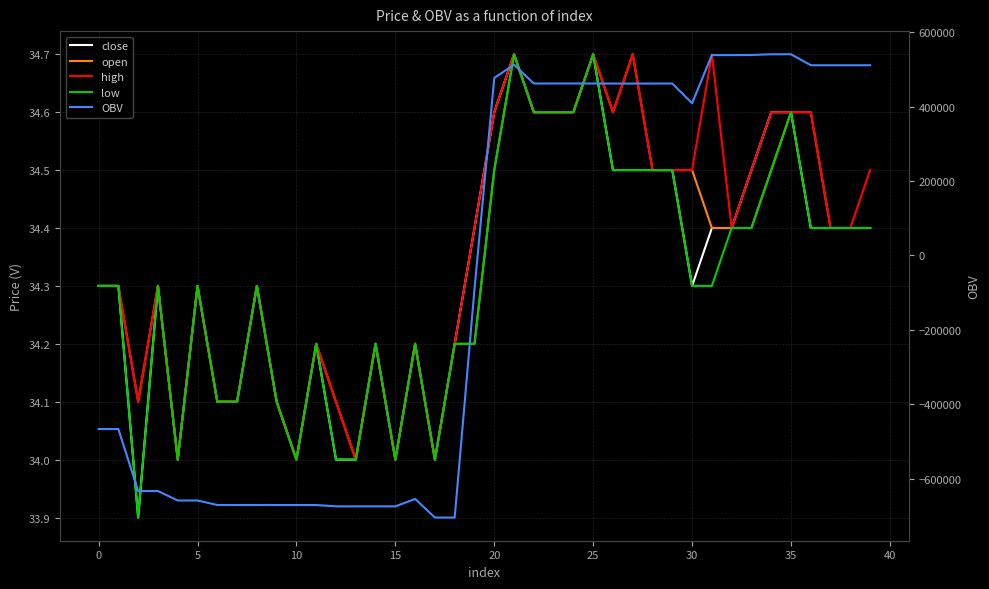

Which category has the lowest value across all series?

17